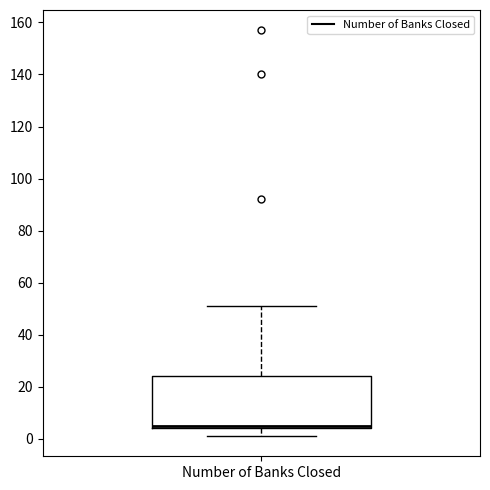

Where does the upper whisker of the box for Number of Banks Closed end on the y-axis? The values are not printed on the chart, so give them approximately, as read against the axis.

52